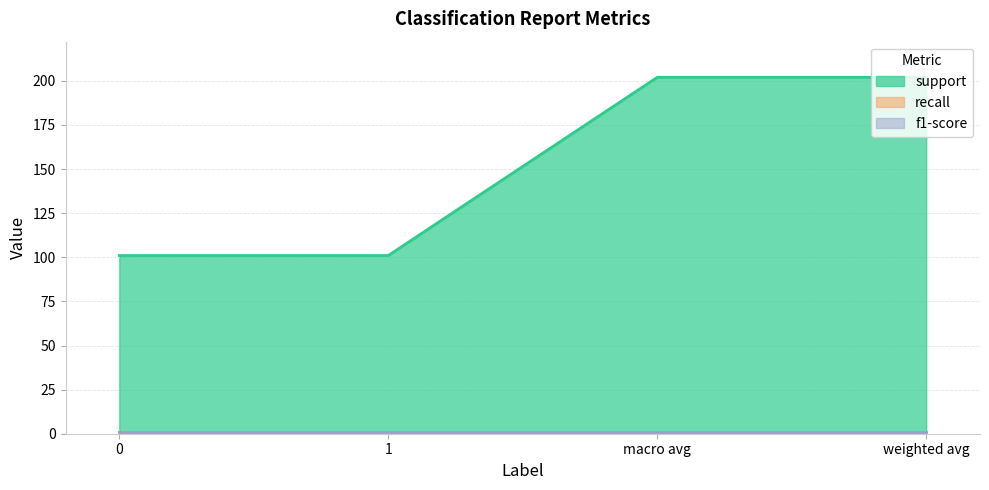

What is the difference between the support values at macro avg and 0?

101